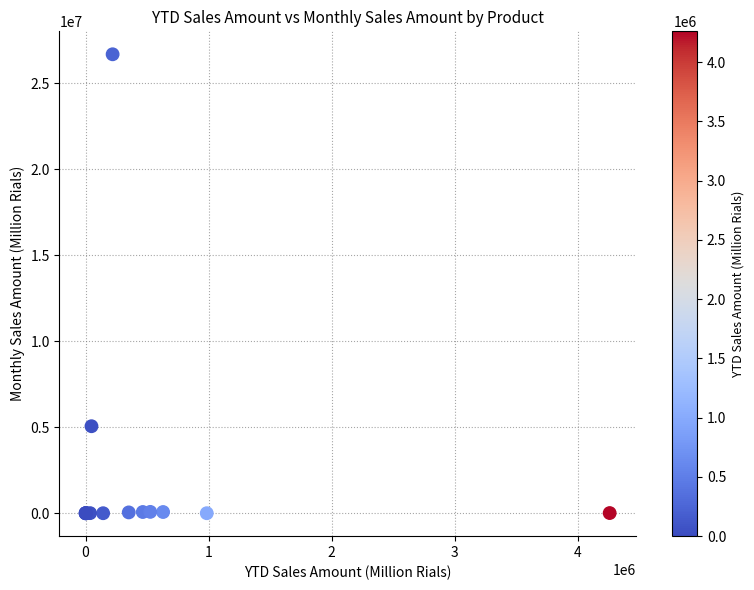

What Y value in the scatter plot is closest to 13347630?

5060256